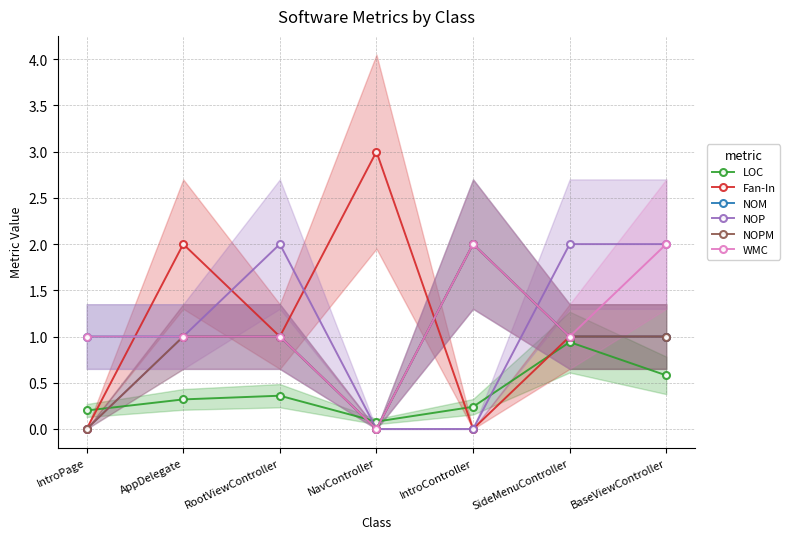

What is the total value across all series at NavController?

3.1